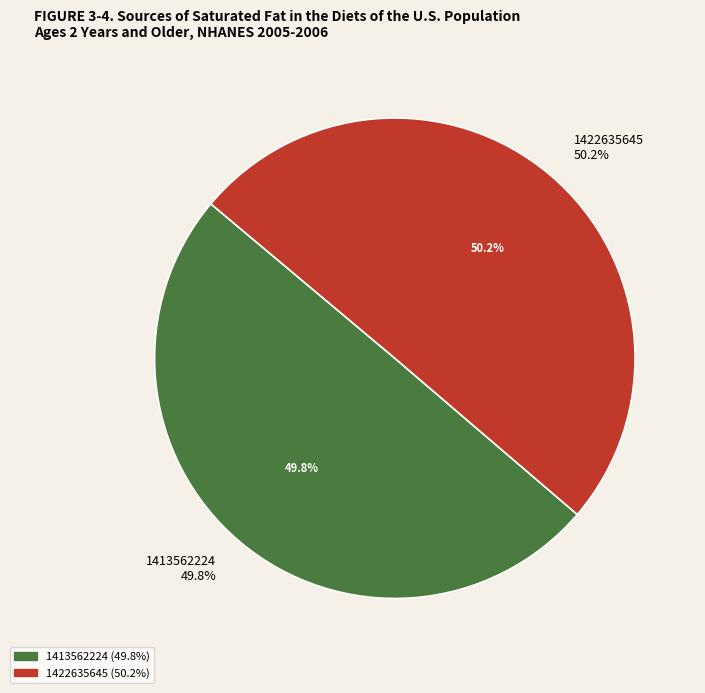

What is the smallest slice in the pie chart?

1413562224